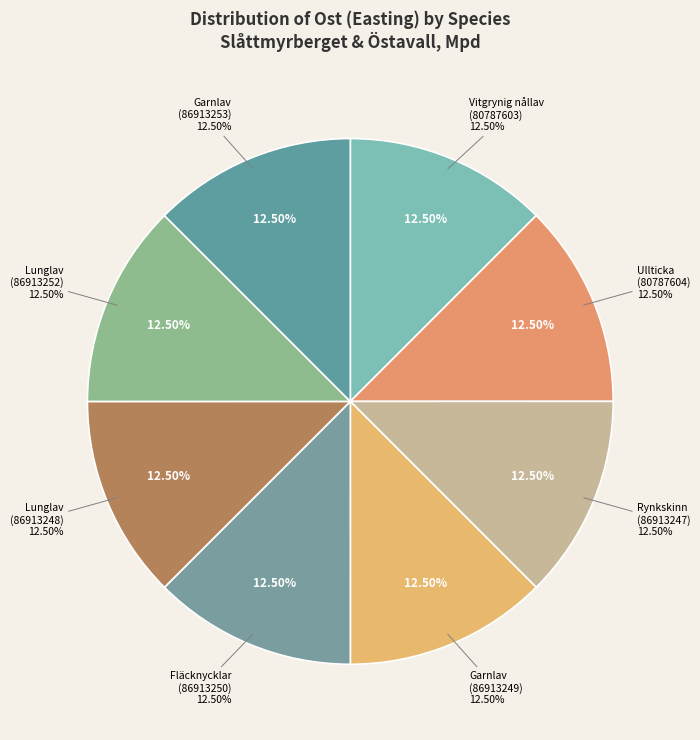

Is there a majority slice in this chart?

No